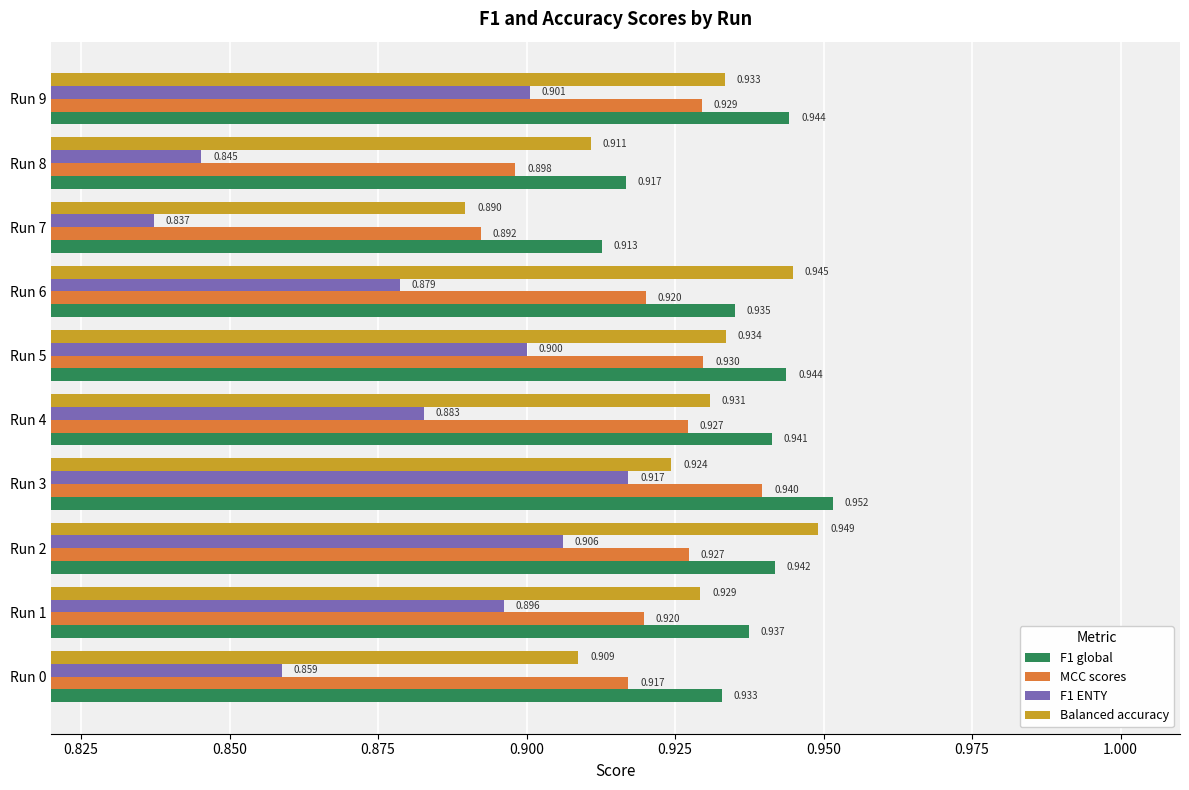

Which category has the lowest value across all series?

Run 7